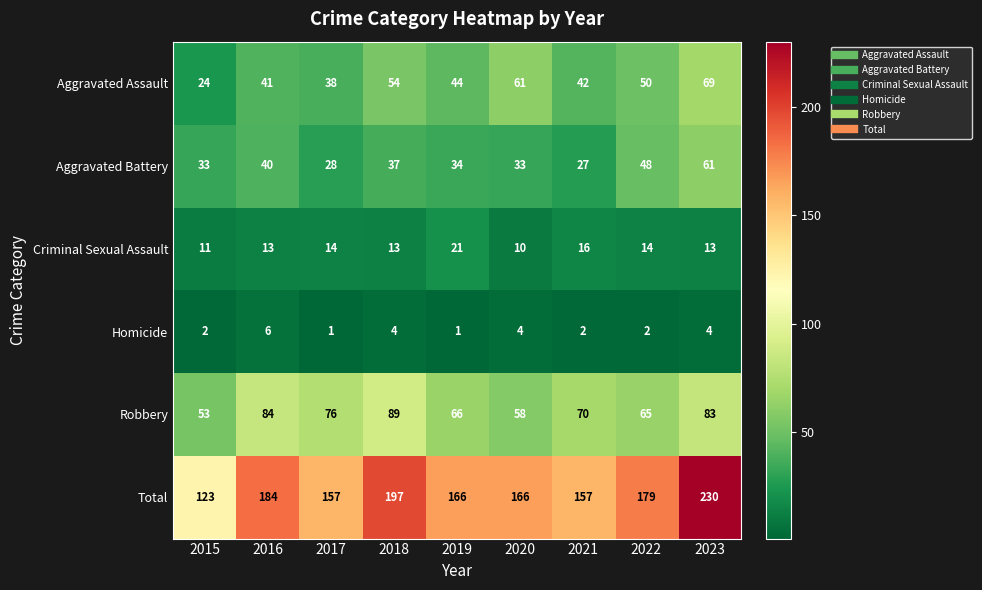

Which label corresponds to the largest value in the chart?

2023